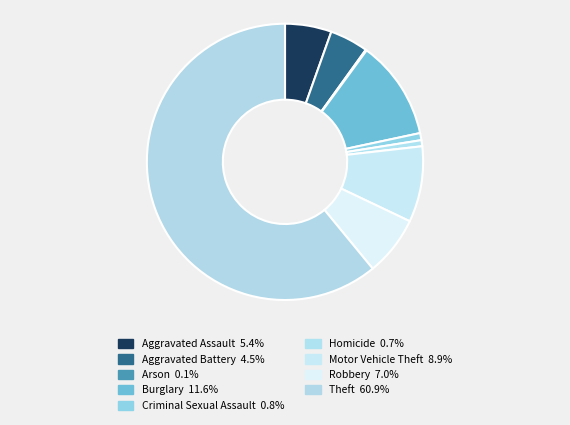

To the nearest percent, what is the difference between the largest and smallest slice percentages?

61%